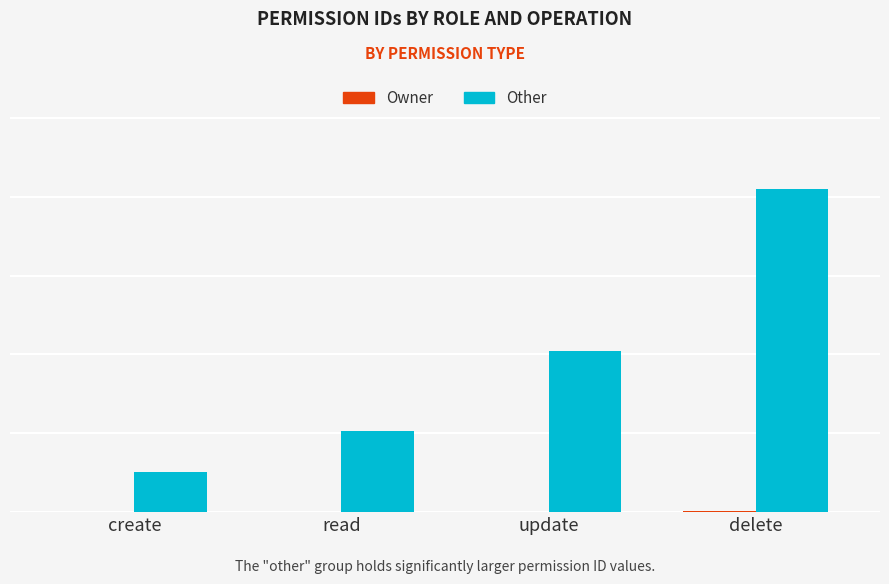

Are the bars grouped side by side (vs. stacked)?

Yes